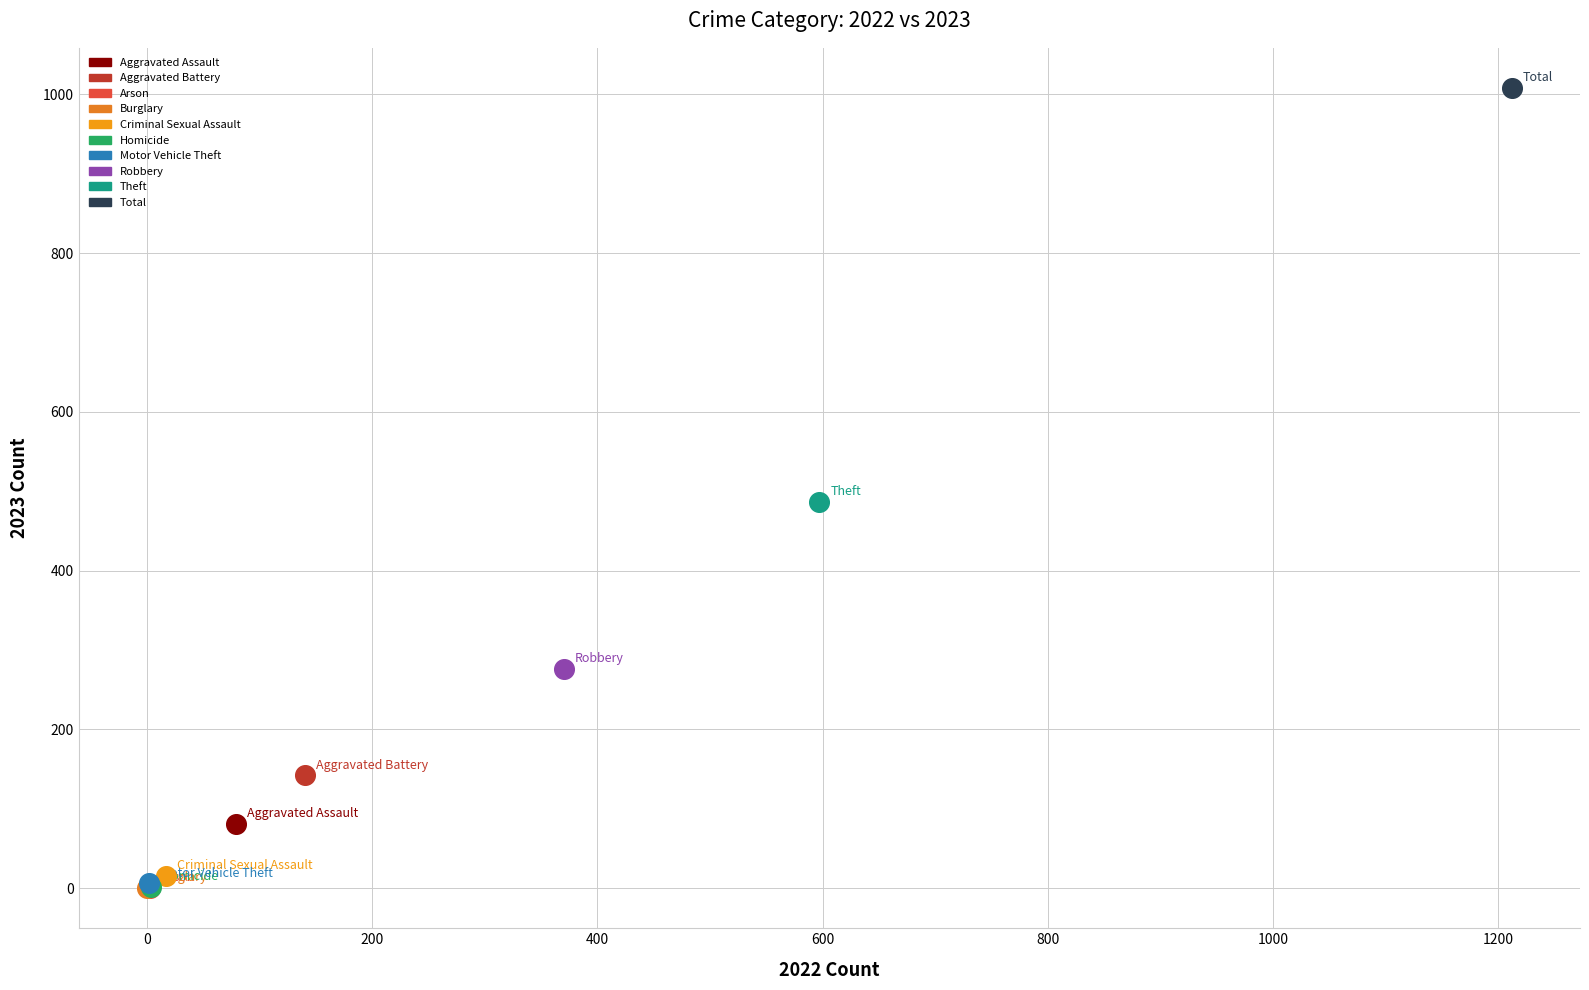

Which series contains the highest Y value?

Total